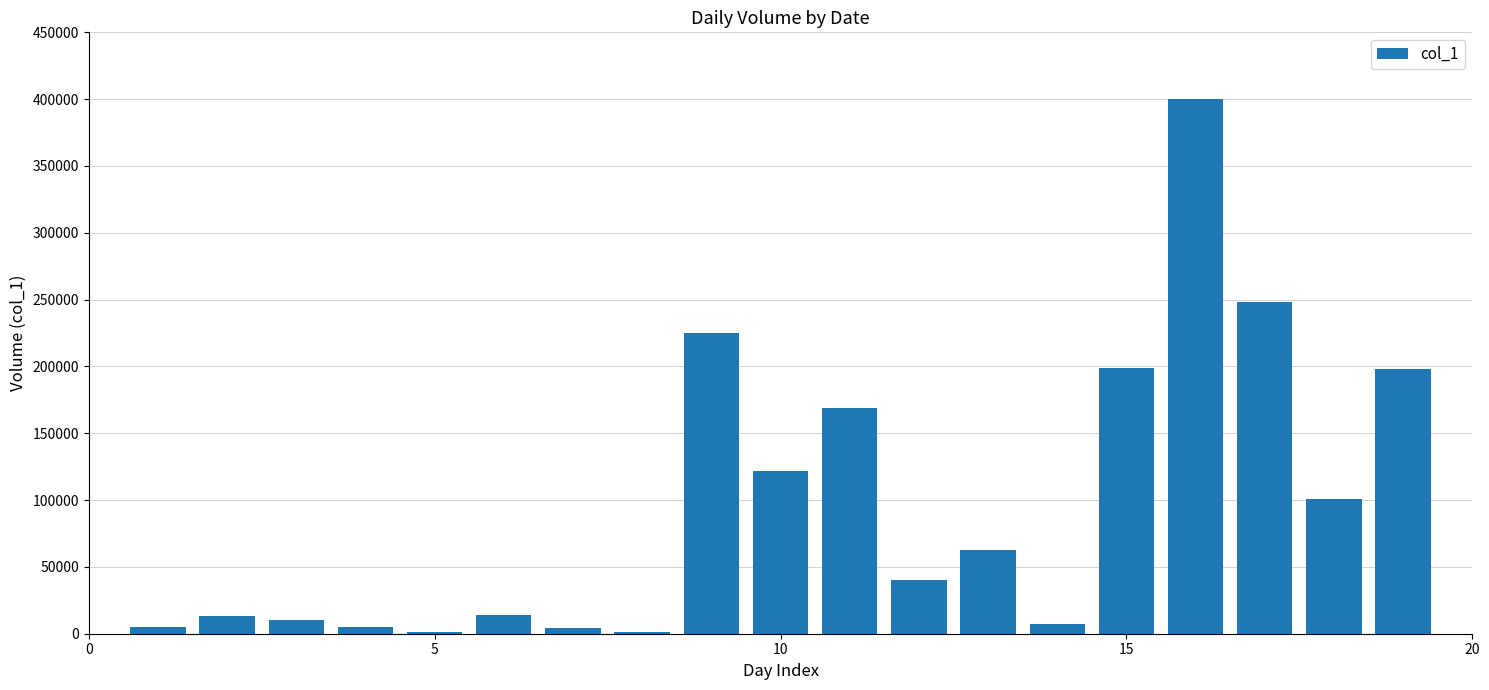

What is the sum of all values?

1825000